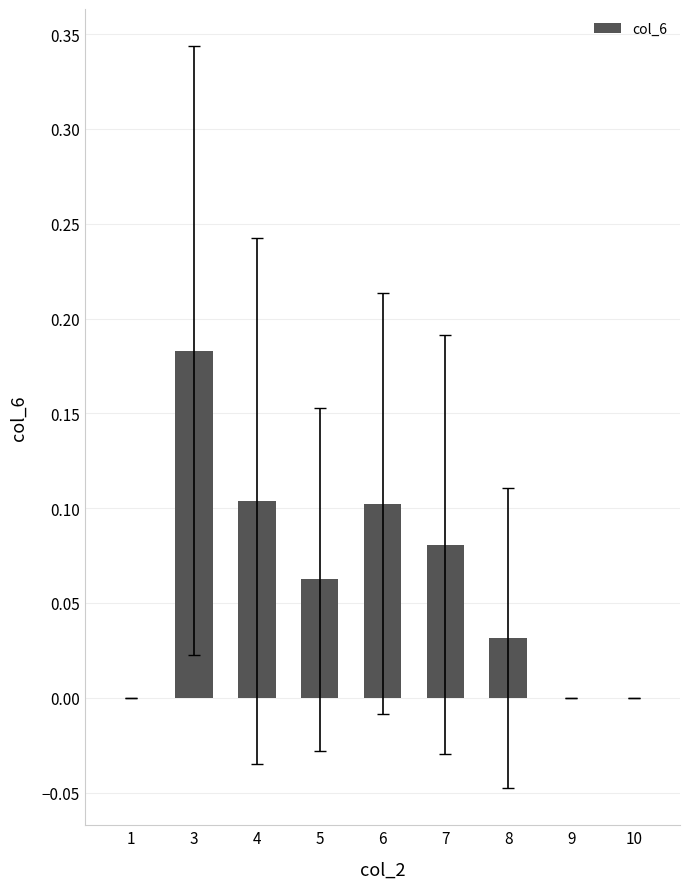

Does the chart contain stacked bars?

No